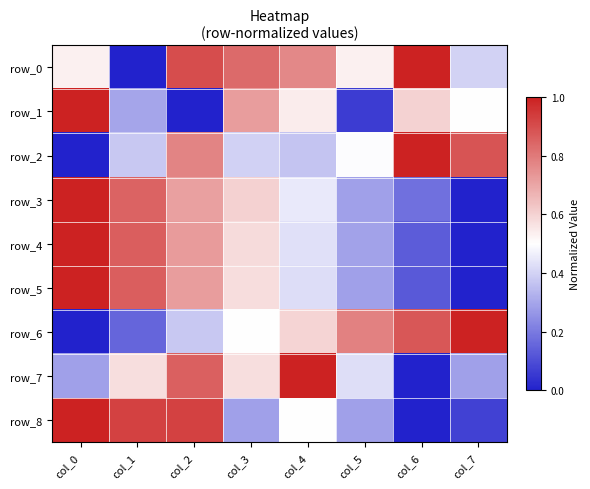

What is the maximum value for row_5?

1.0